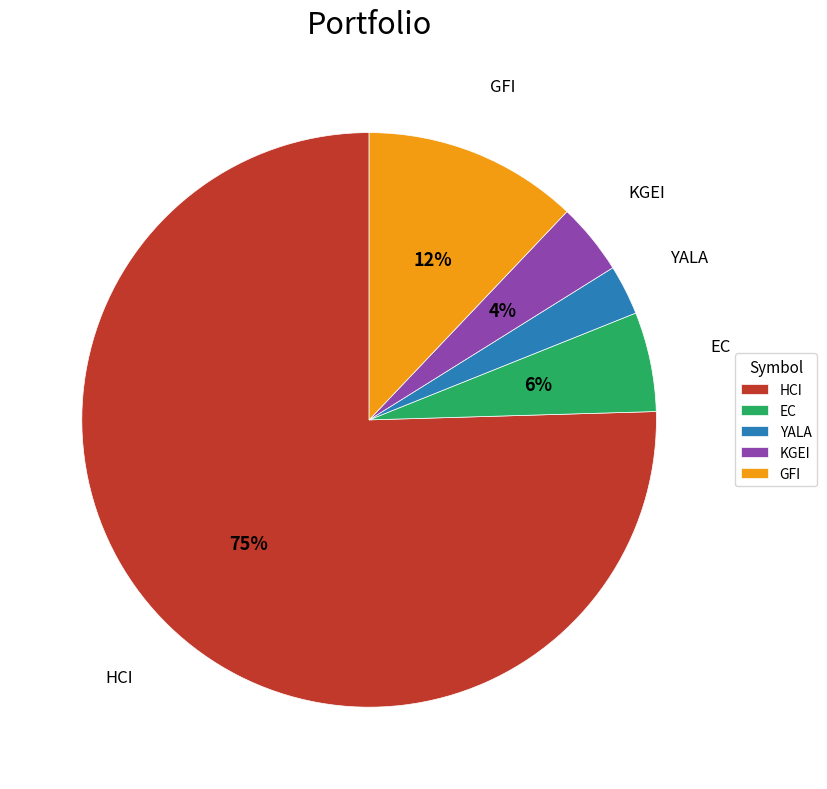

Which slice represents more than half of the pie?

HCI